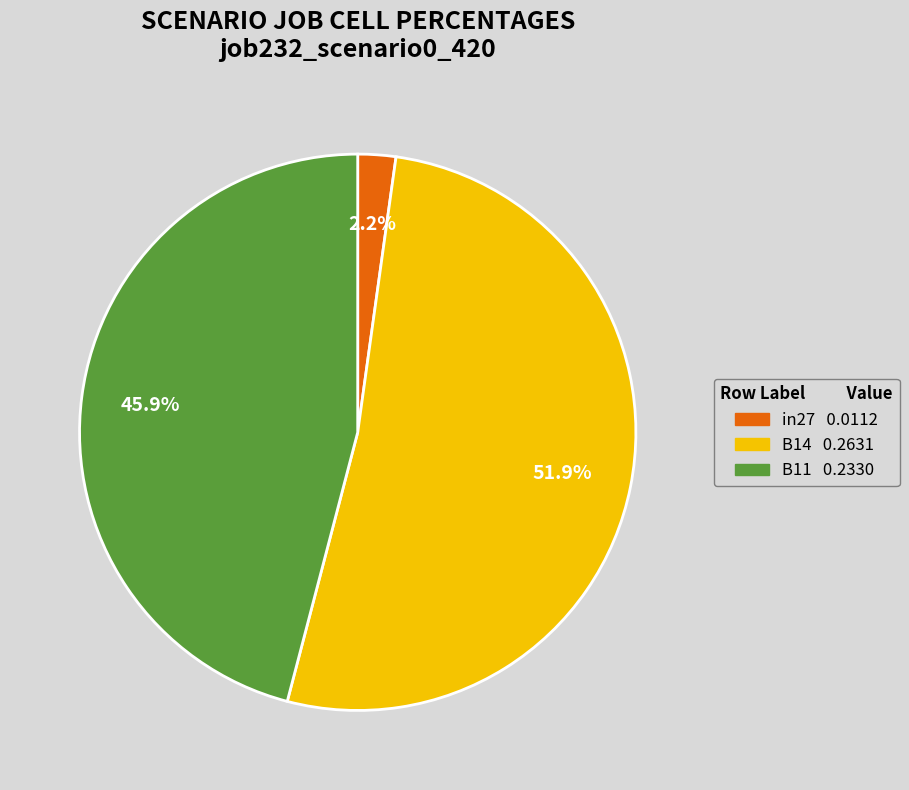

To the nearest percent, what is the difference between the largest and smallest slice percentages?

50%